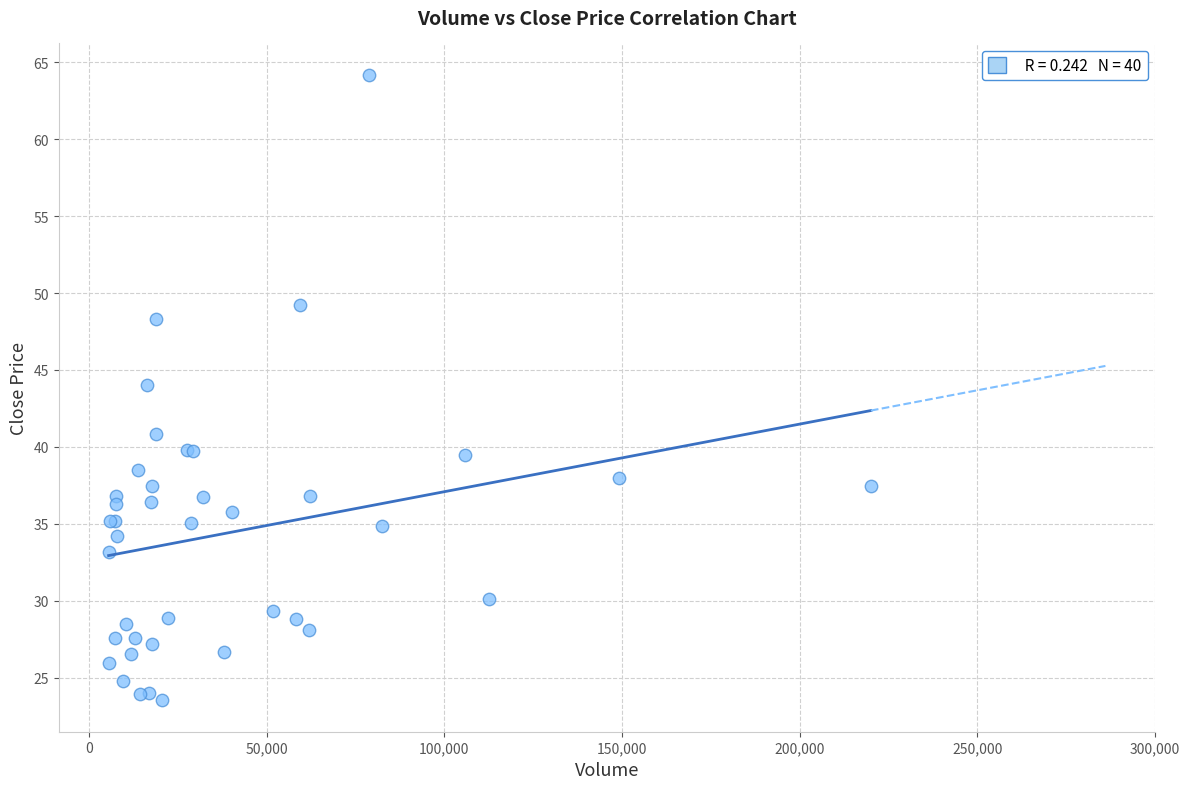

What Y value in the scatter plot is closest to 43?

44.0